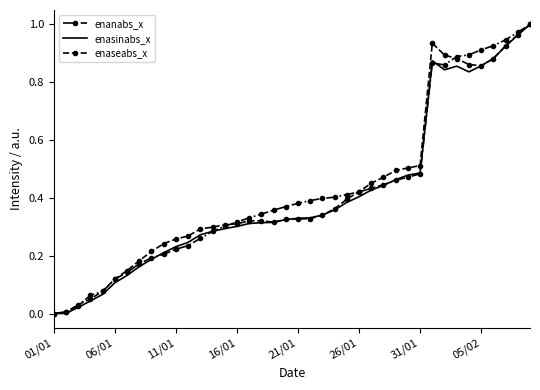

Which series has the largest total across all categories?

enanabs_x